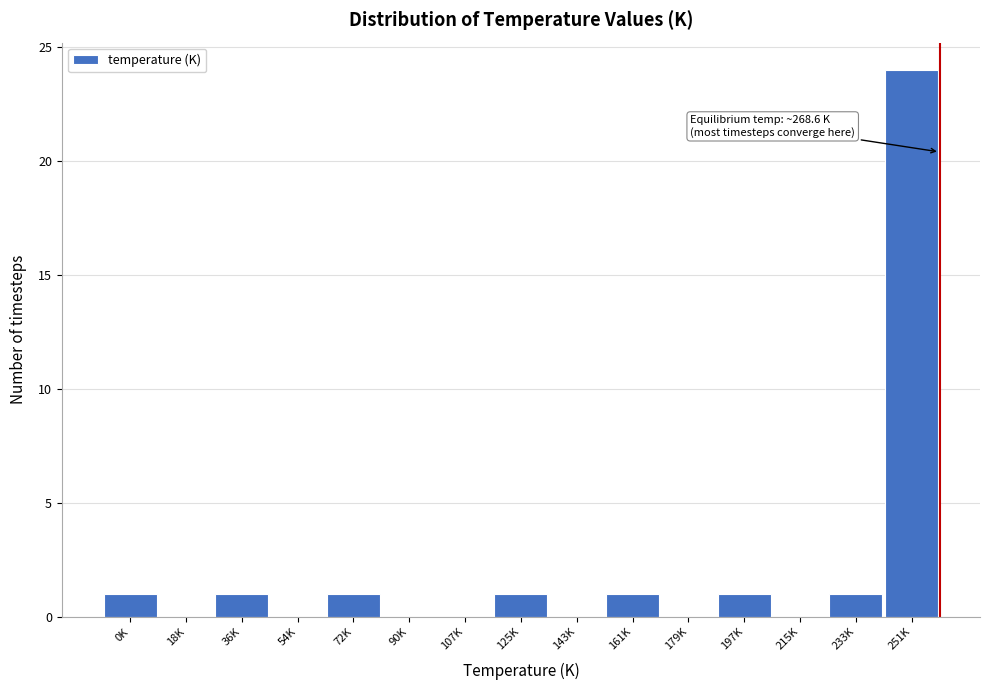

Reading left to right, list all the values displayed in this chart.

0K=1	18K=0	36K=1	54K=0	72K=1	90K=0	107K=0	125K=1	143K=0	161K=1	179K=0	197K=1	215K=0	233K=1	251K=24